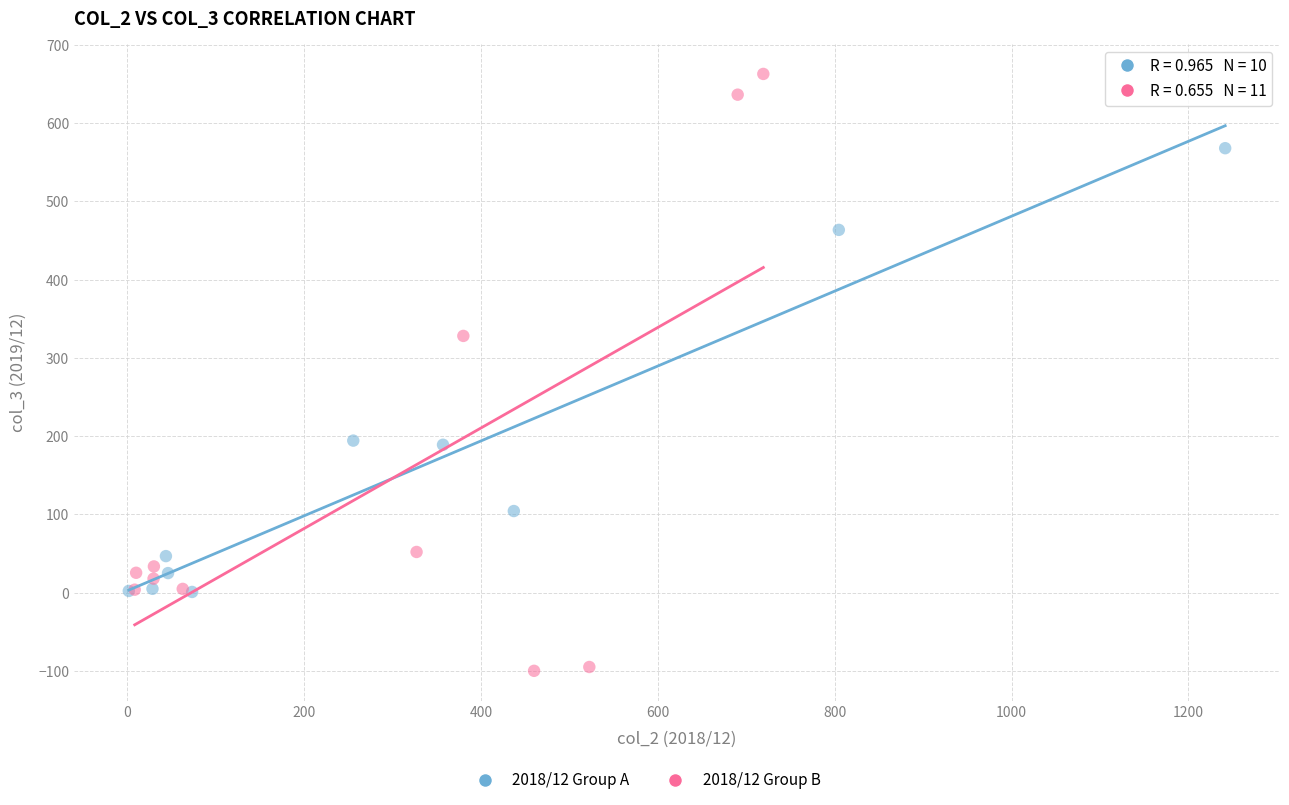

Which series has the largest Y range (max minus min)?

2018/12 Group B